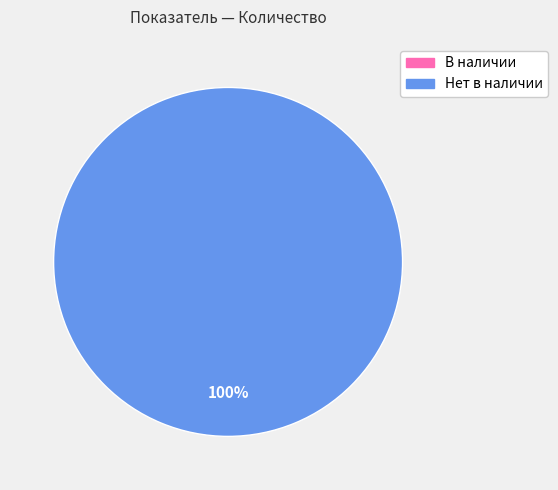

What is the majority slice?

Нет в наличии